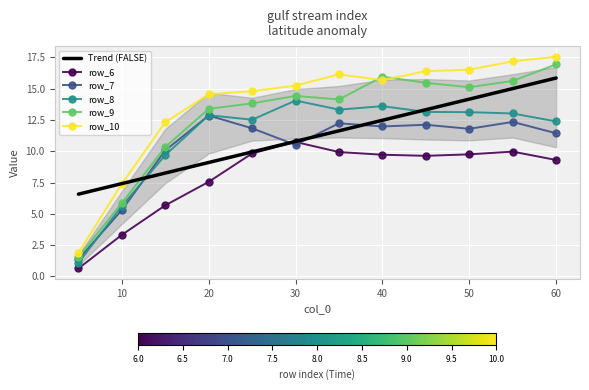

Is it true that row_6 equals 14.3 at 8?

False